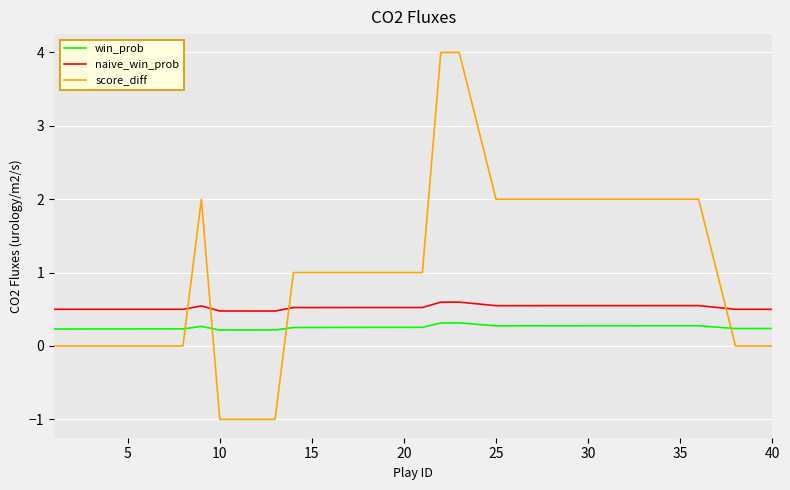

Which series has the largest total across all categories?

score_diff